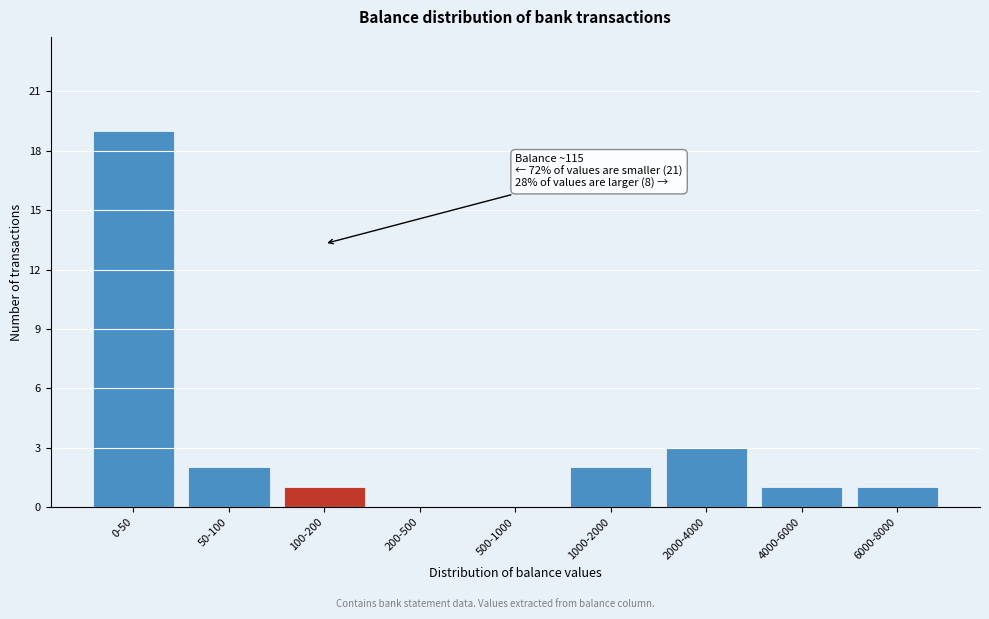

Reading left to right, what are all the values shown in this chart?

0-50=19	50-100=2	100-200=1	200-500=0	500-1000=0	1000-2000=2	2000-4000=3	4000-6000=1	6000-8000=1